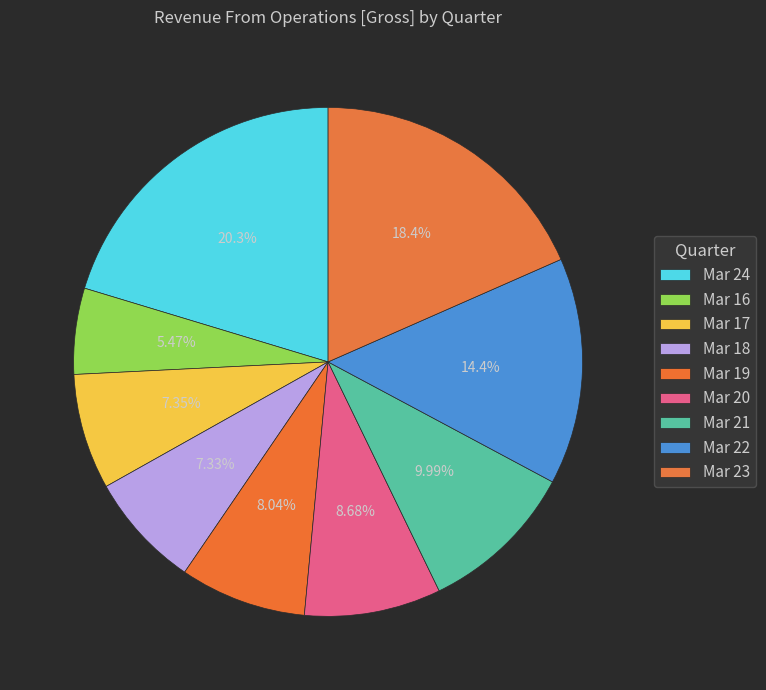

Is there any slice that represents more than half of the pie?

No